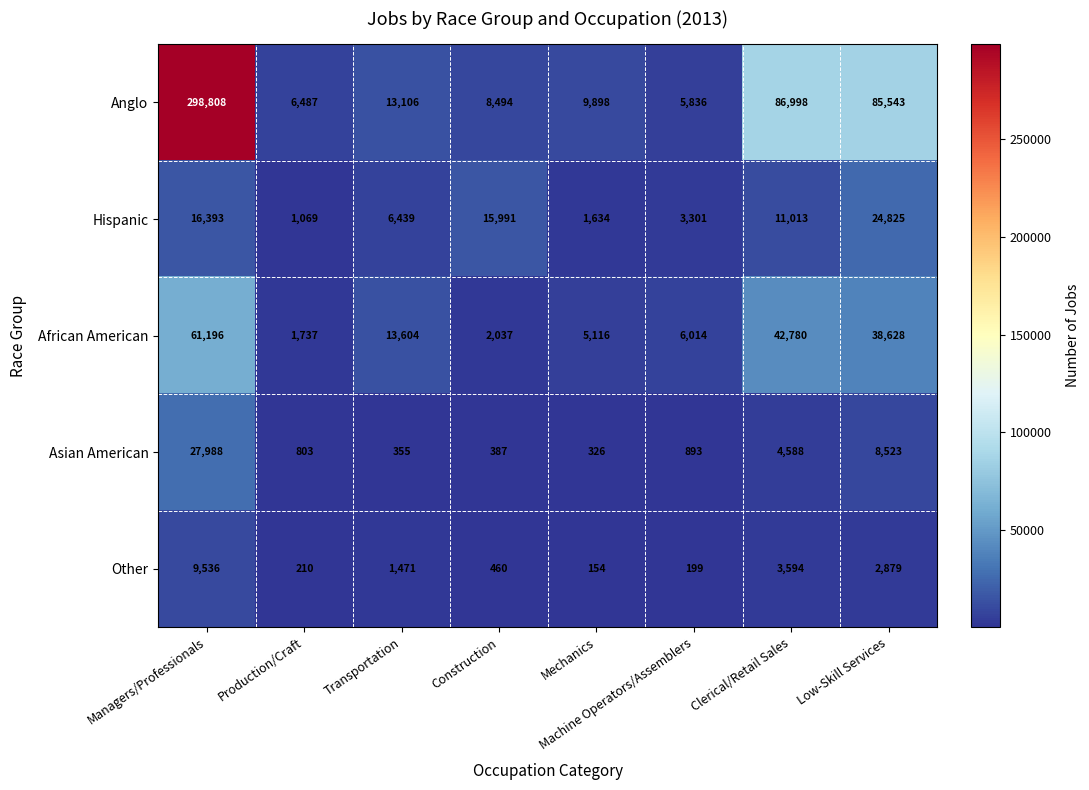

What is the sum of all Asian American values?

43863